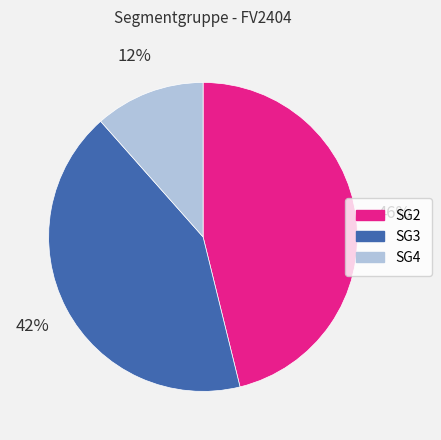

Does any single category account for the majority?

No